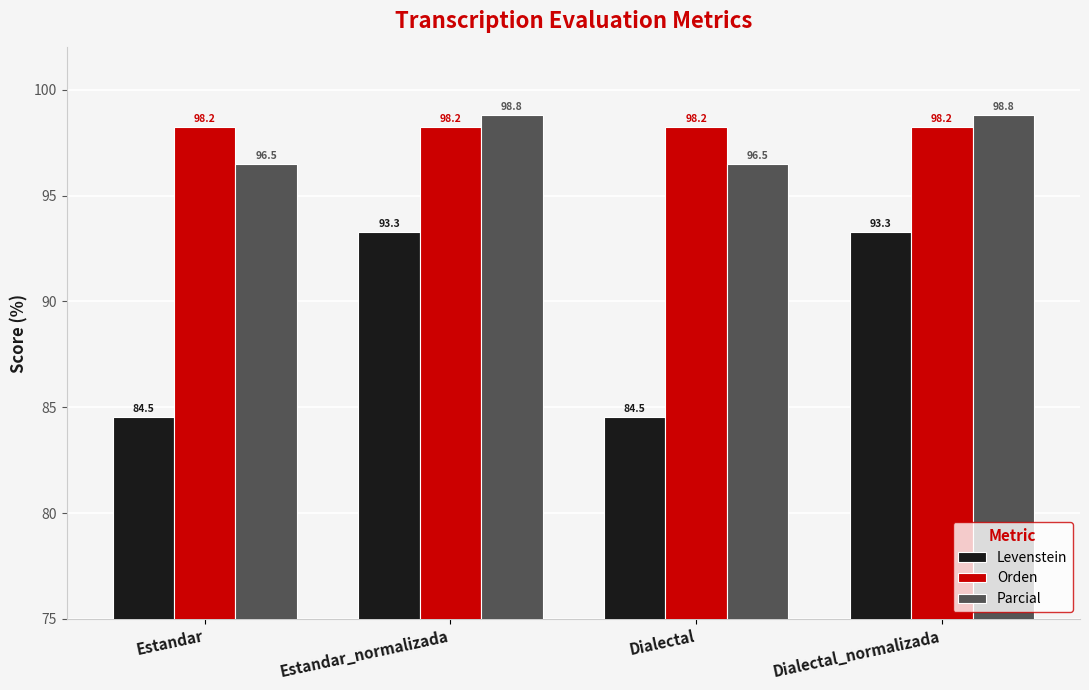

What is the spread (max minus min) of values at Dialectal_normalizada?

5.5